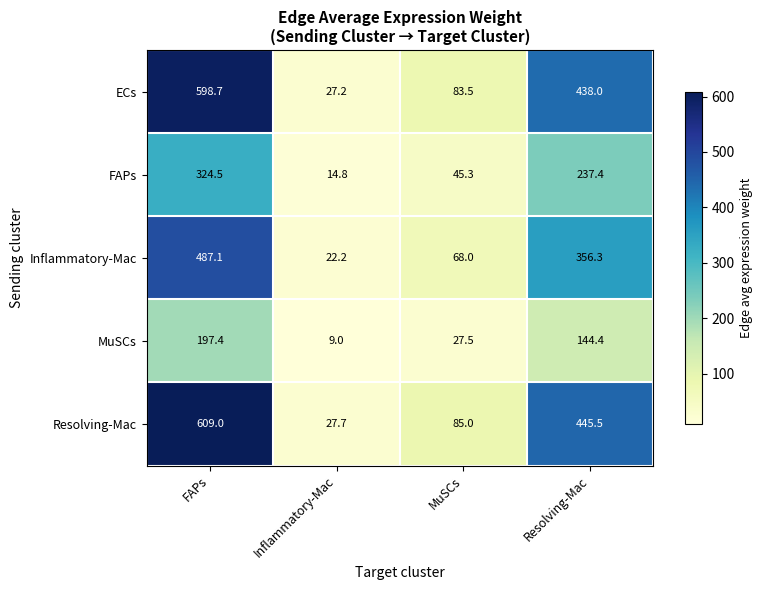

Reading left to right, transcribe all the data shown in this chart.

ECs: 598.7	27.2	83.5	438.0
FAPs: 324.5	14.8	45.3	237.4
Inflammatory-Mac: 487.1	22.2	68.0	356.3
MuSCs: 197.4	9.0	27.5	144.4
Resolving-Mac: 609.0	27.7	85.0	445.5